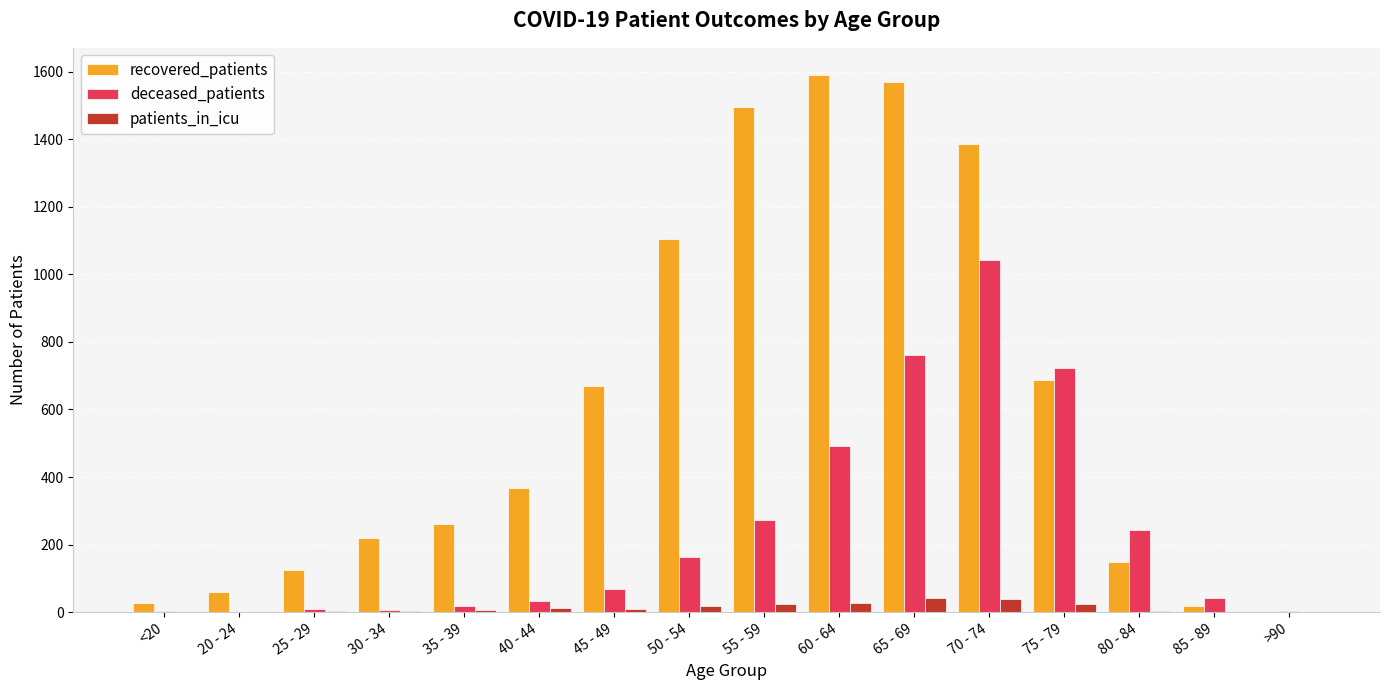

What are all the series names shown in the legend?

recovered_patients, deceased_patients, patients_in_icu